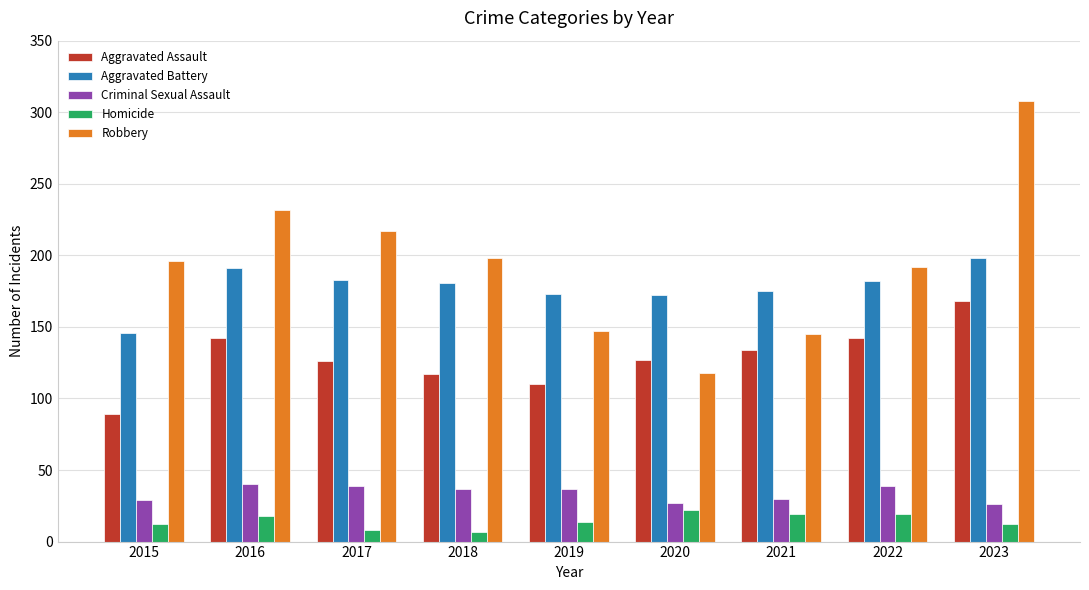

How many values in the Criminal Sexual Assault series are below 37?

4